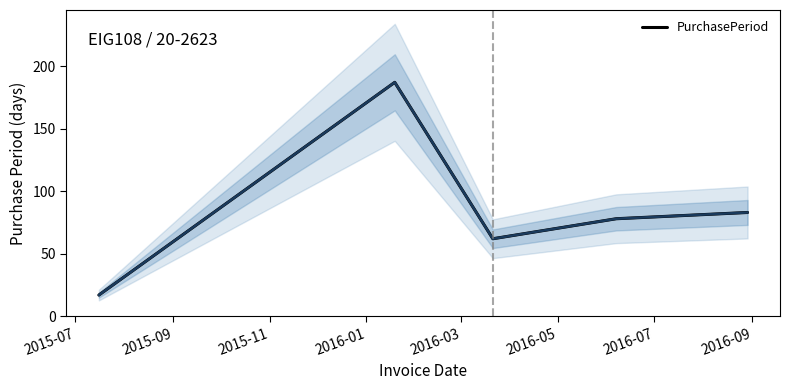

True or false: there are more than 2 points higher than both neighbors.

False